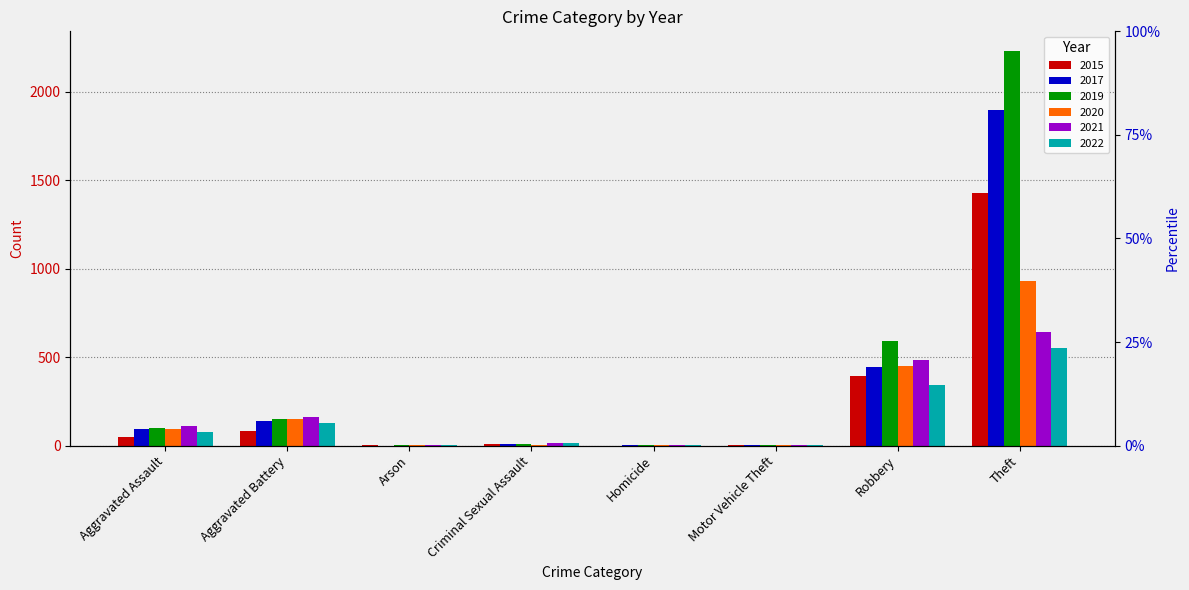

What is the label of the 6th bar from the right?

Arson